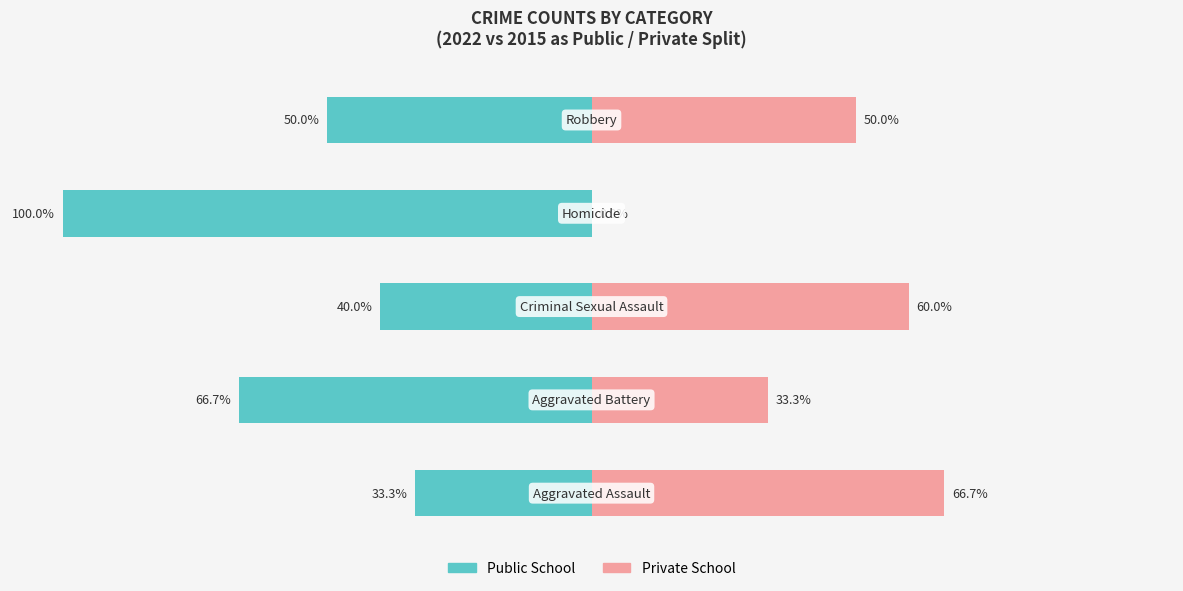

Which series has the largest range (max minus min)?

Public School